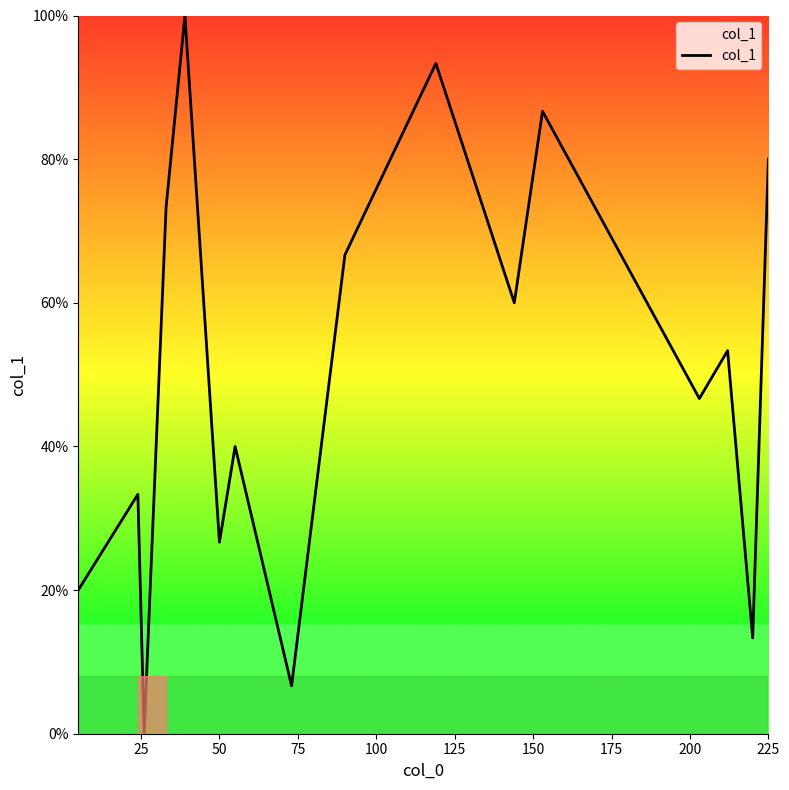

What is the difference between the maximum and minimum values?

100.0